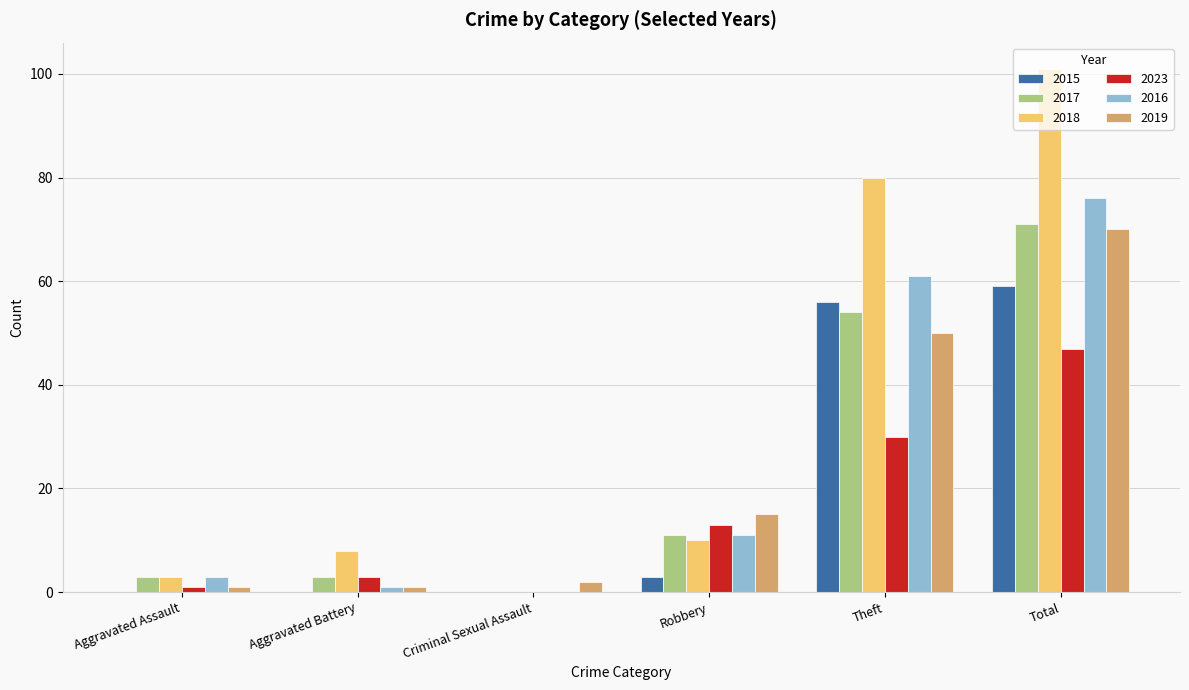

What value does the 2018 series have at Total, to the nearest 5?

100